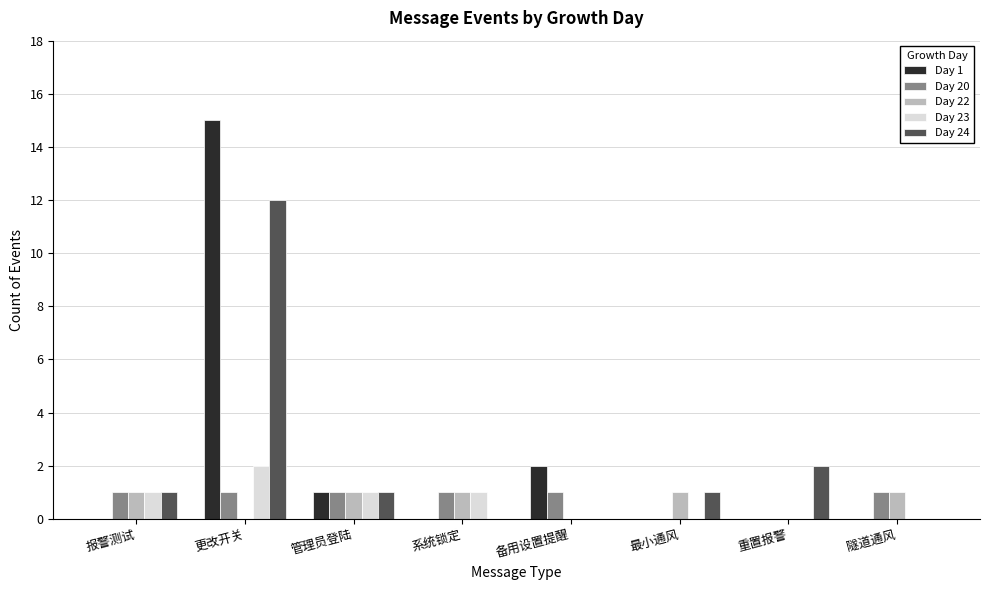

What is the sum of the Day 24 values at 备用设置提醒 and 更改开关?

12